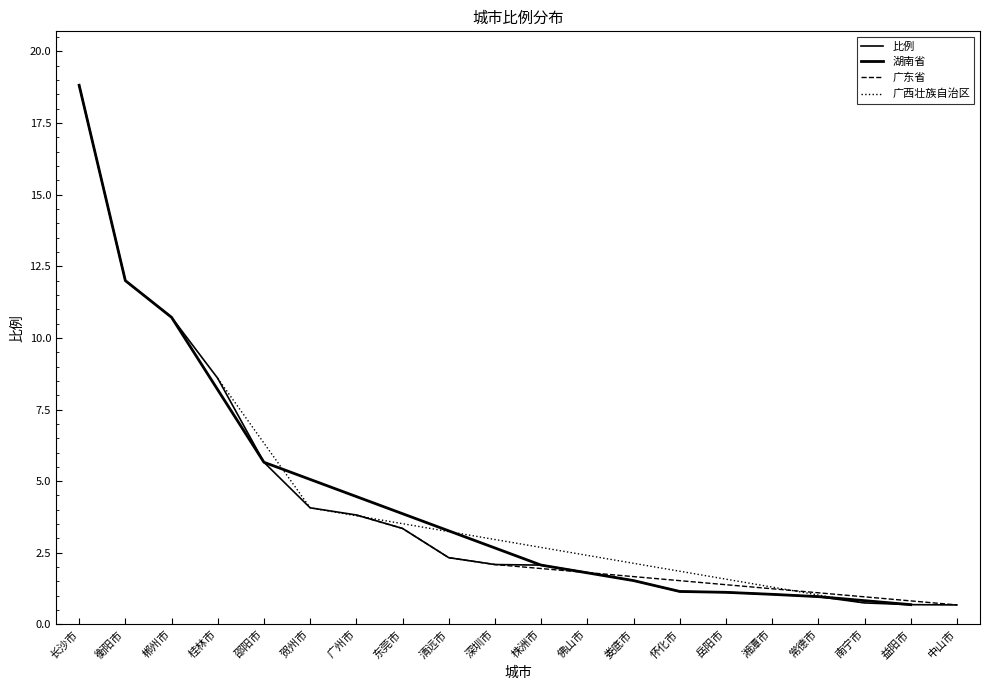

Rank the categories by value from highest to lowest.

长沙市, 衡阳市, 郴州市, 桂林市, 邵阳市, 贺州市, 广州市, 东莞市, 清远市, 深圳市, 株洲市, 佛山市, 娄底市, 怀化市, 岳阳市, 湘潭市, 常德市, 南宁市, 益阳市, 中山市